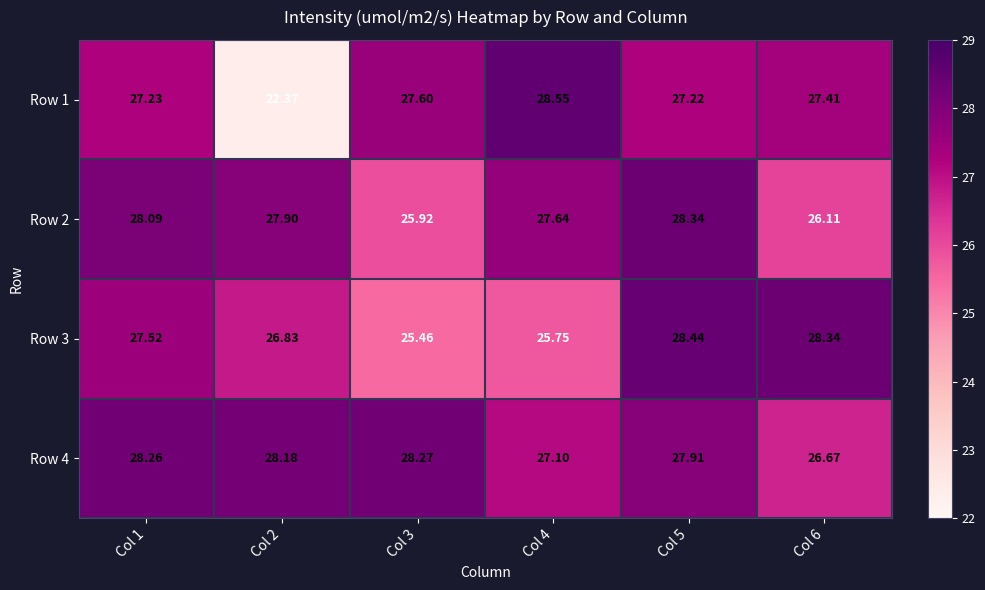

Is the value of Row 2 at Col 1 greater than the value of Row 1 at Col 3?

Yes